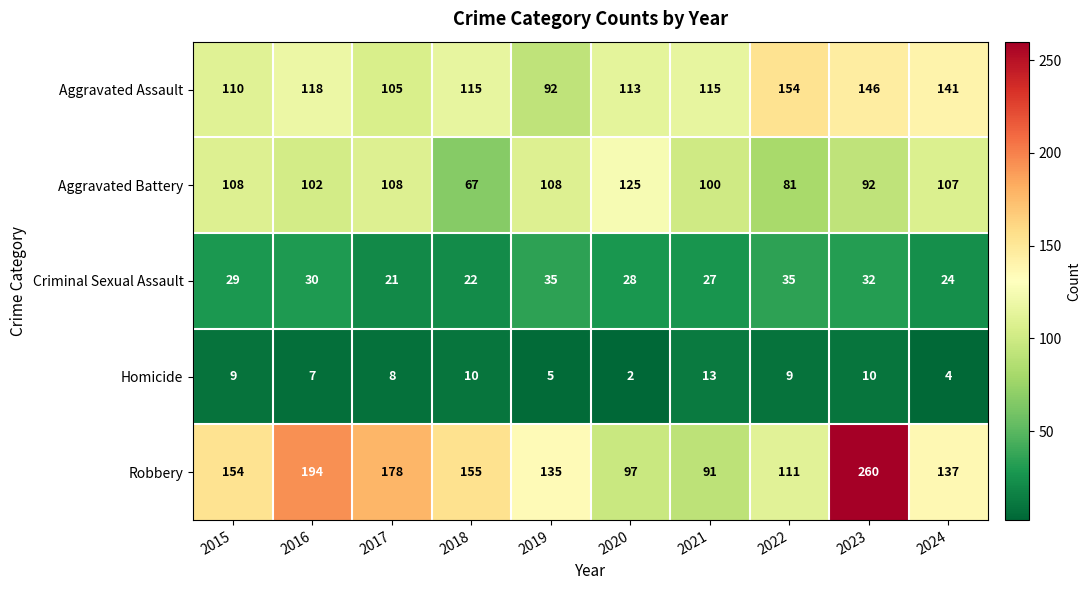

How many series are shown in this chart?

5